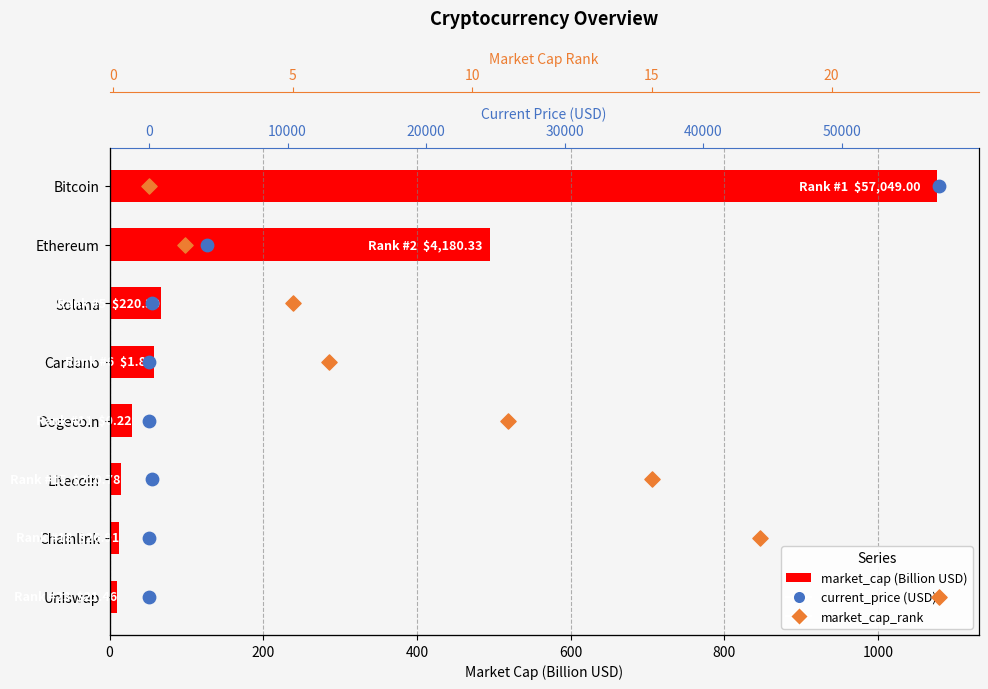

At how many categories does at least one series exceed 1027?

1